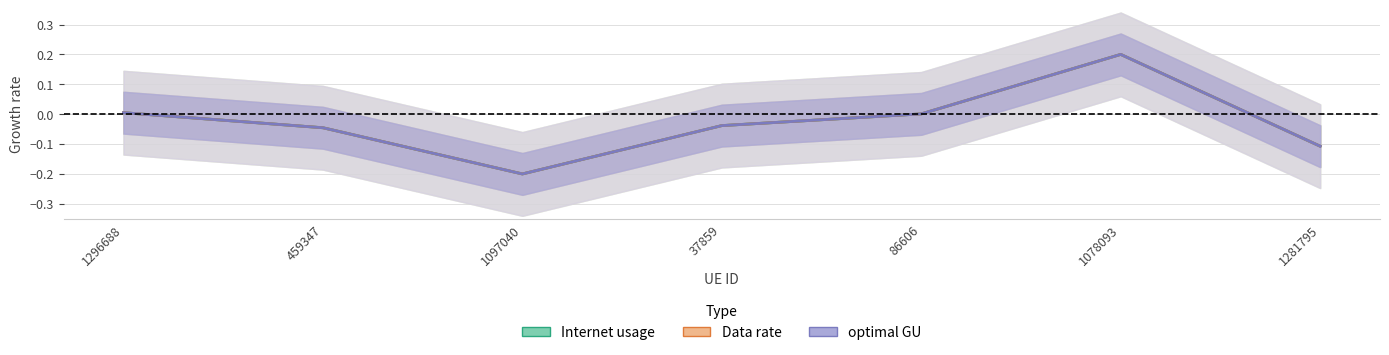

Where do Data rate and Internet usage first cross each other?

1296688 and 459347